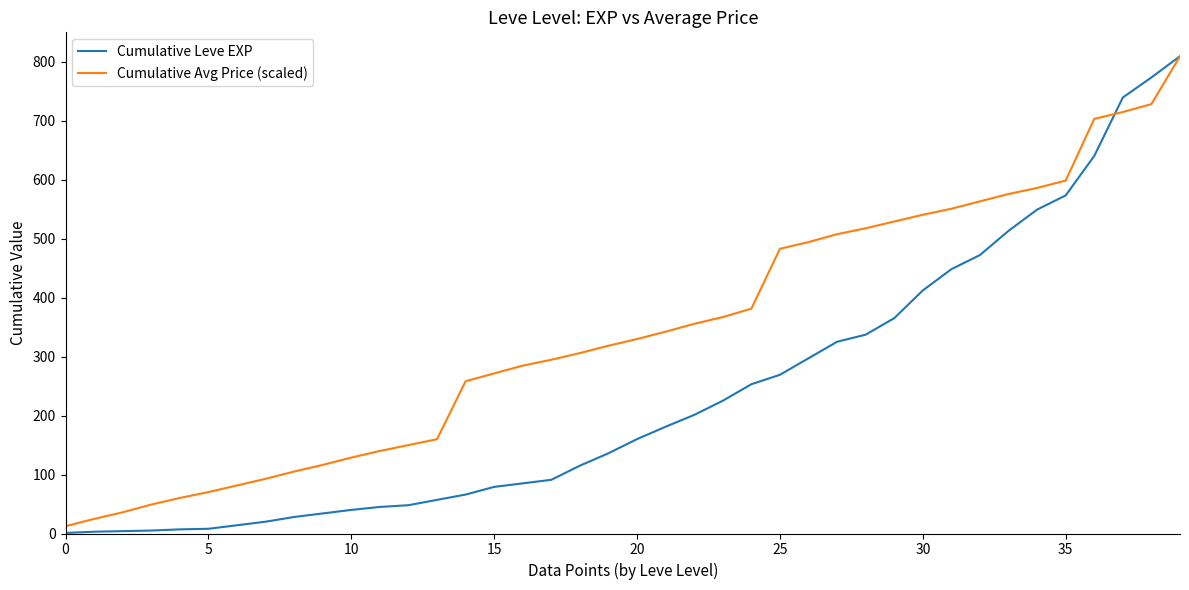

What is the maximum value for Cumulative Avg Price (scaled)?

809.0